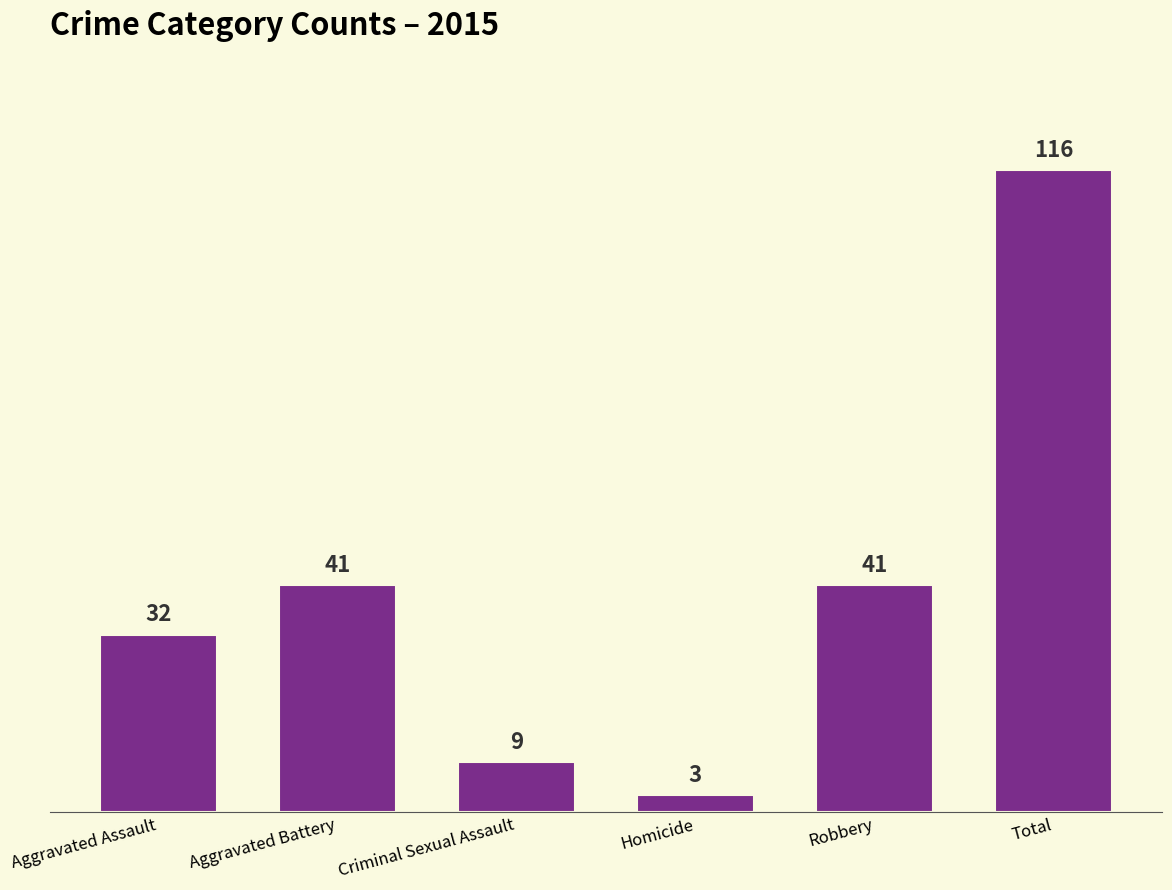

What is the minimum value shown in the chart?

3